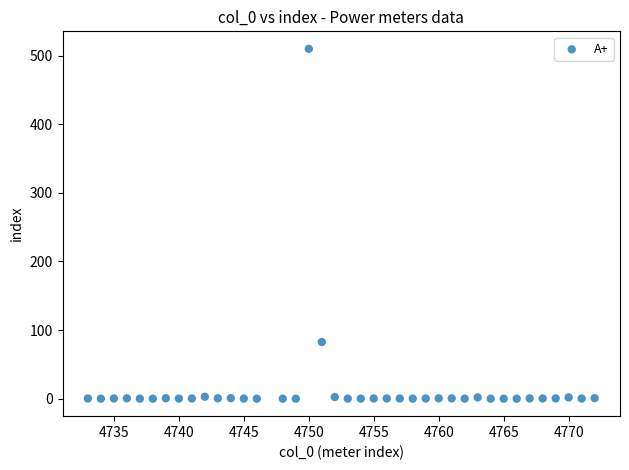

What is the range of X values (max minus min)?

39.0